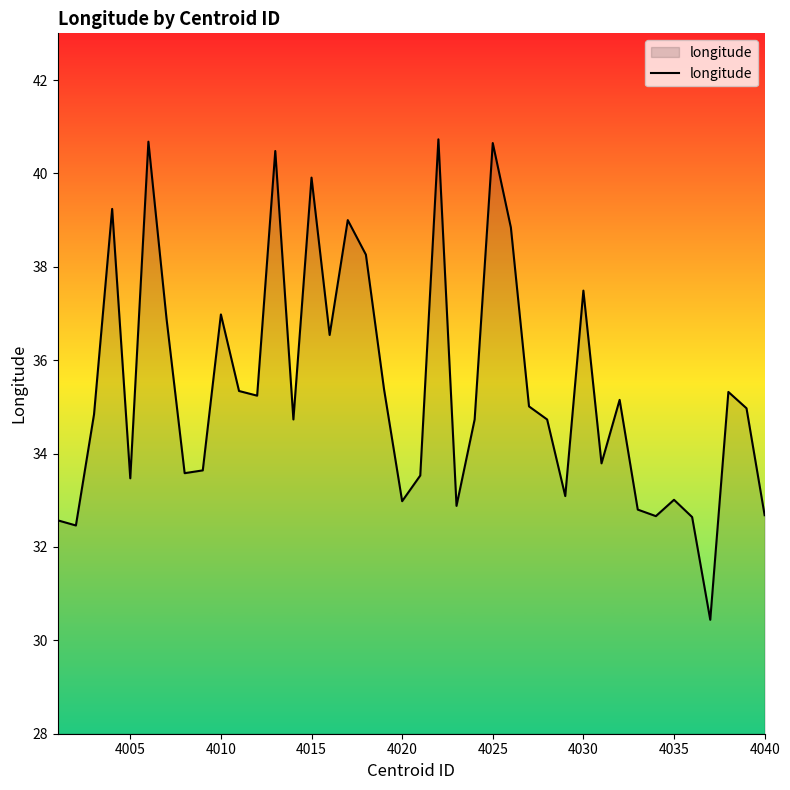

What is the smallest value displayed?

30.4